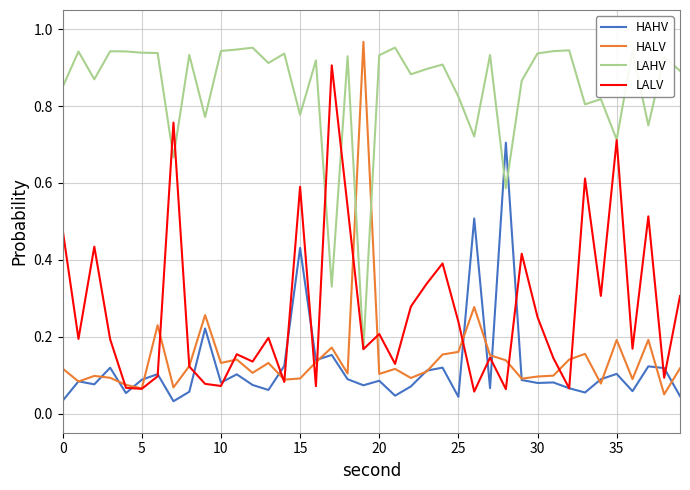

True or false: HALV has more than 2 points higher than both neighbors.

True